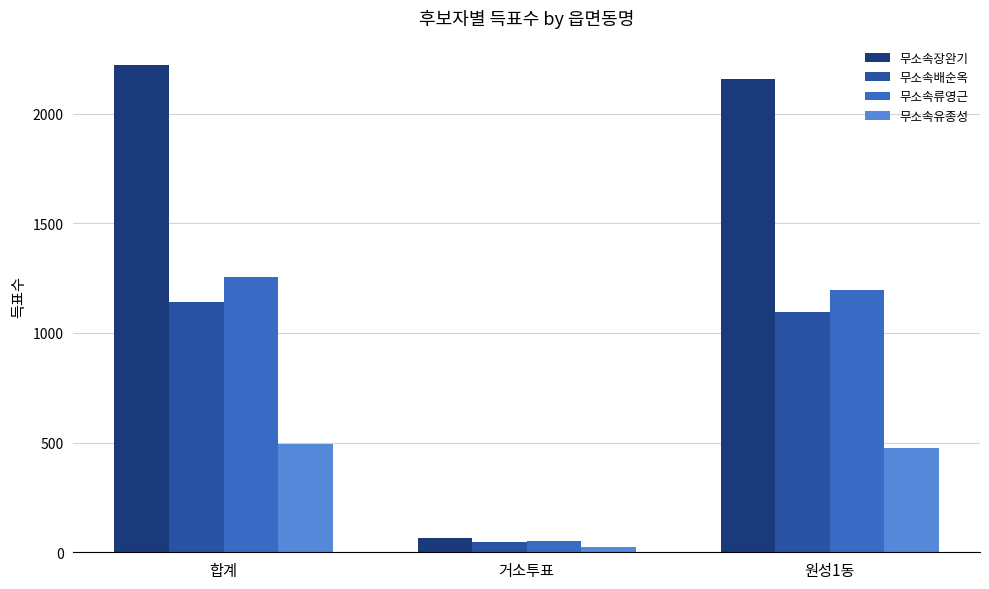

Does the chart contain any negative values?

No